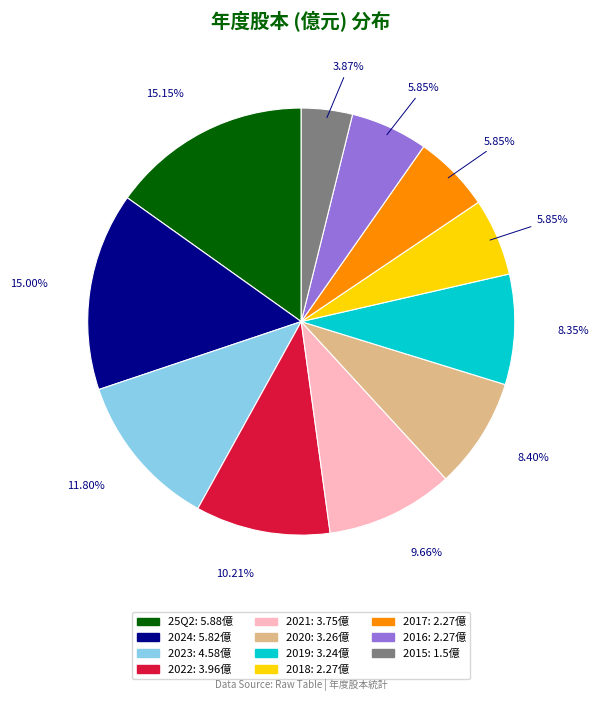

Is the sum of 2018 and 2017 greater than half?

No